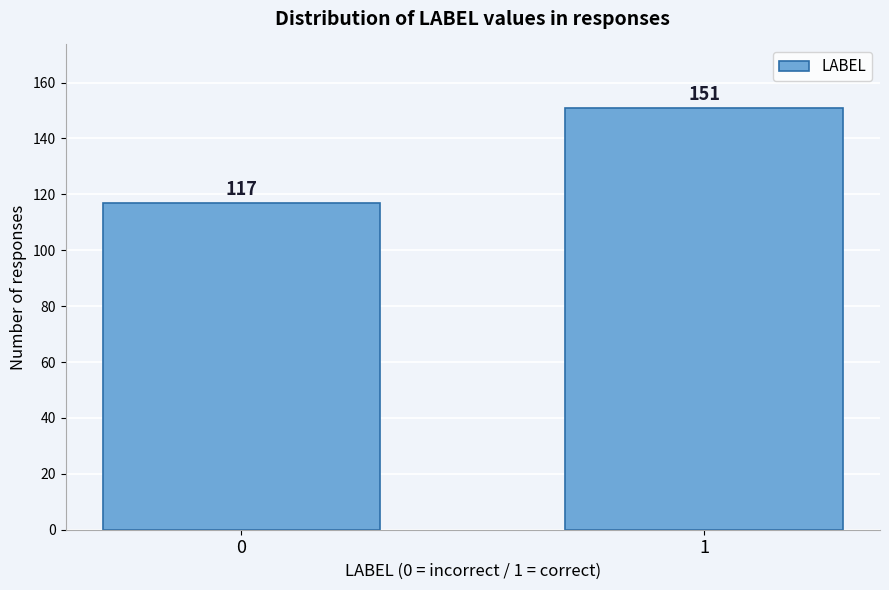

Reading left to right, what are all the values shown in this chart?

0=117	1=151